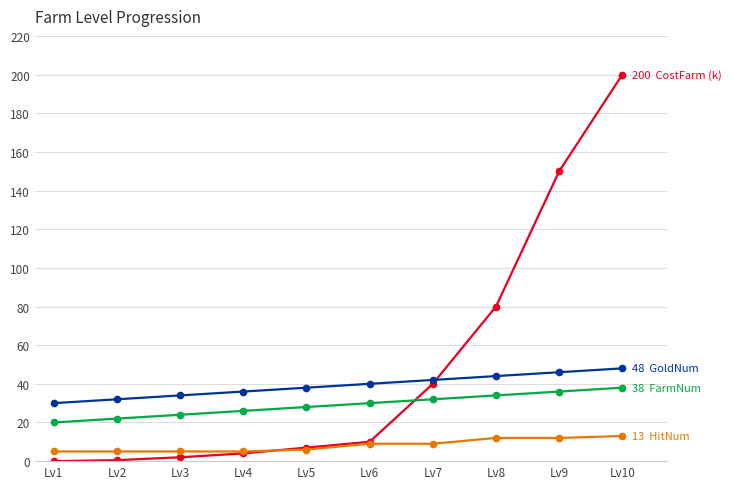

What is the difference between the highest and lowest values at Lv5?

32.0